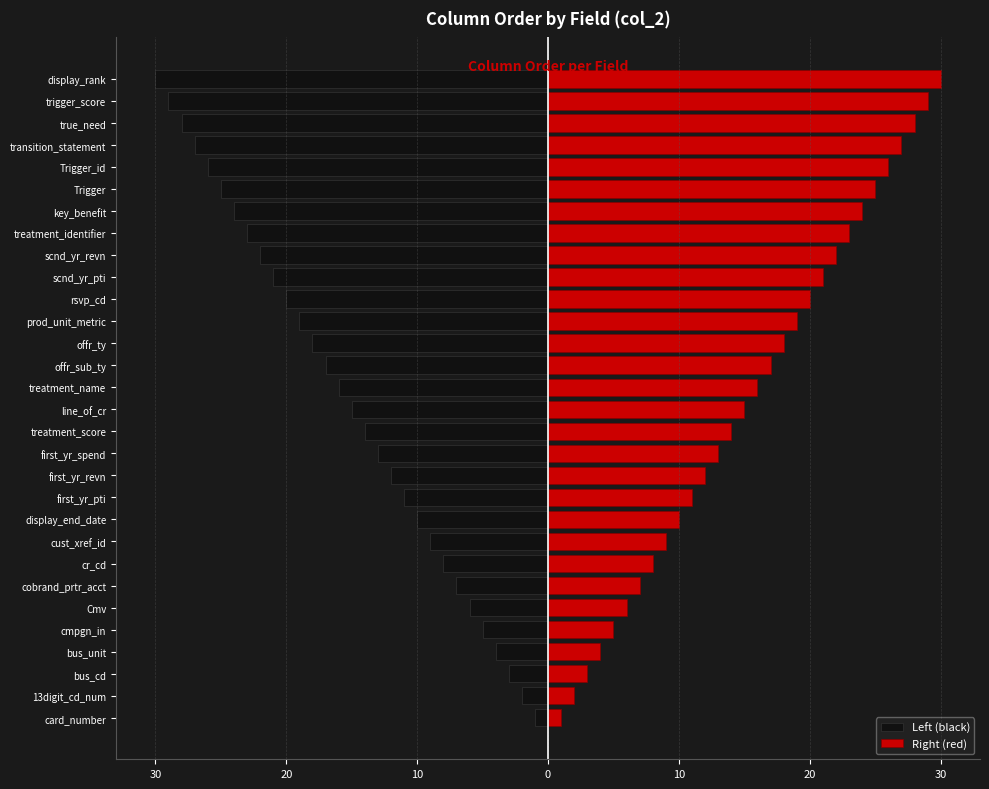

What is the maximum value shown in the chart?

30